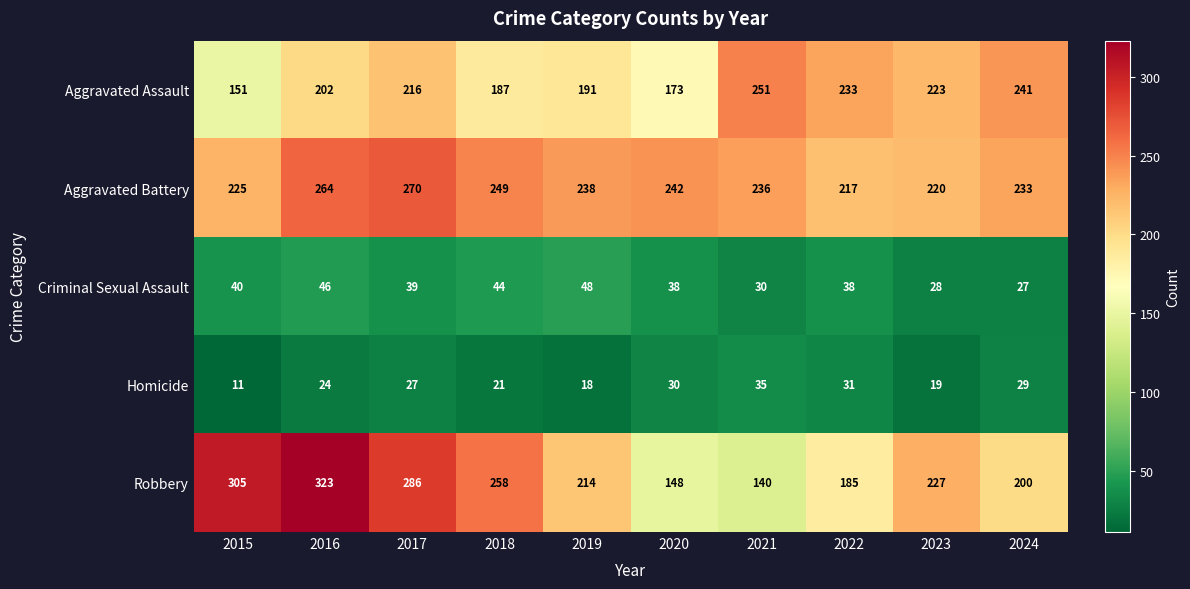

What is the approximate value of Homicide at 2021, to the nearest 10?

40